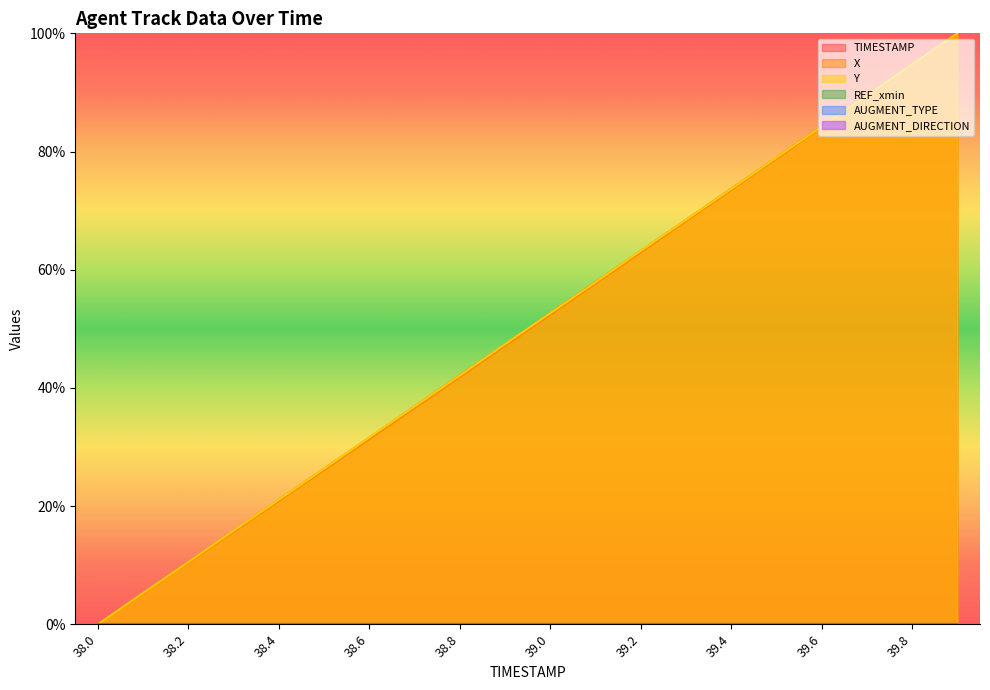

True or false: TIMESTAMP and X cross at least once.

False